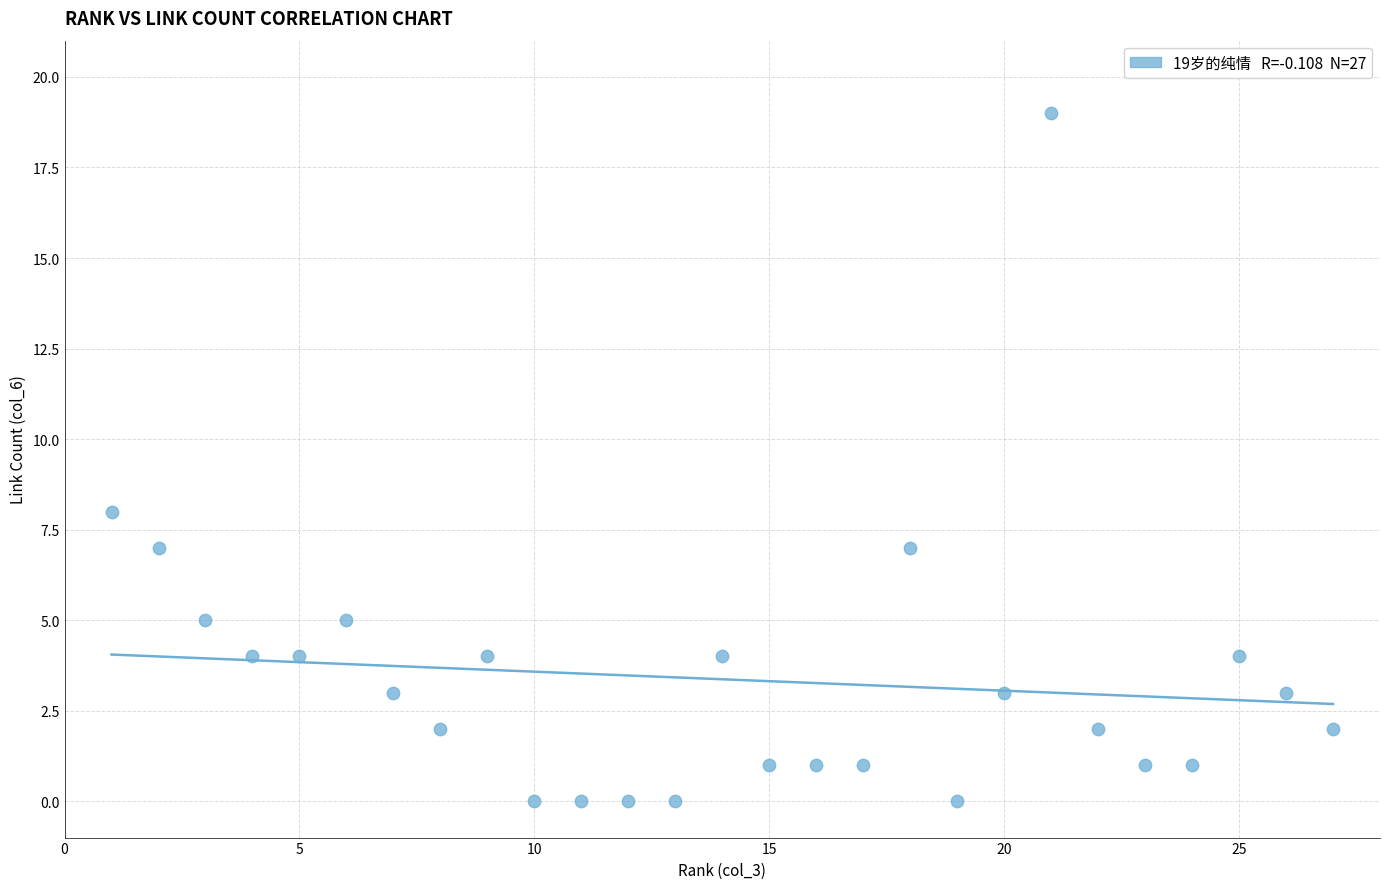

What is the range of Y values (max minus min)?

19